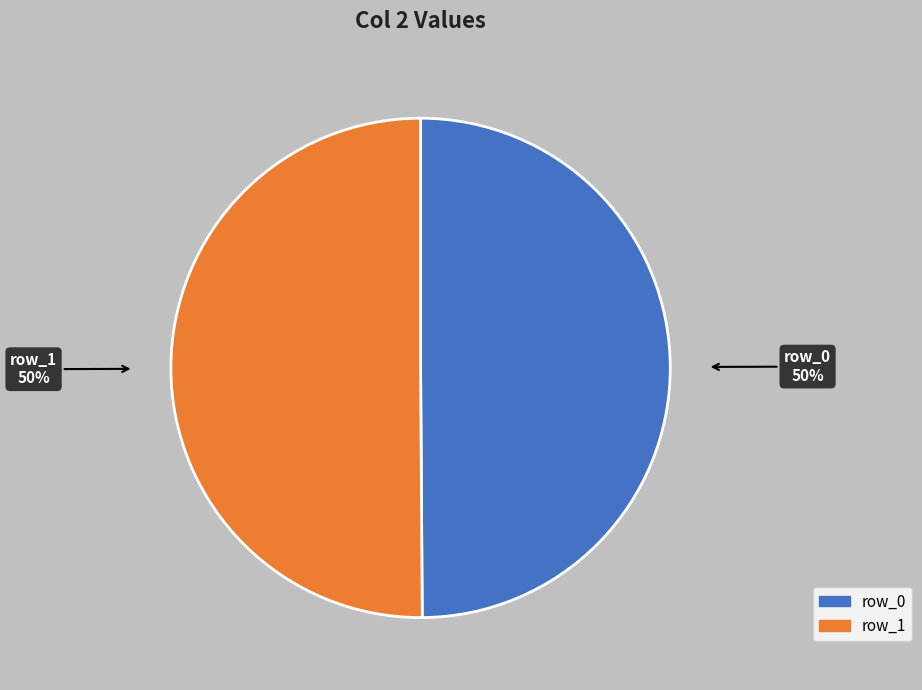

Approximately how many times larger is the value at row_0 compared to row_1?

1.0